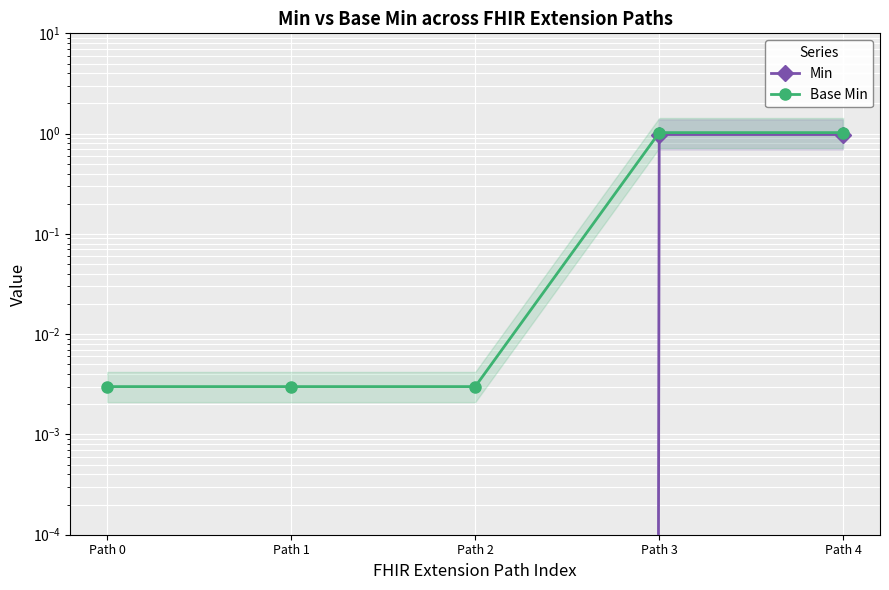

Rank the series by their maximum value, from lowest to highest.

Min, Base Min